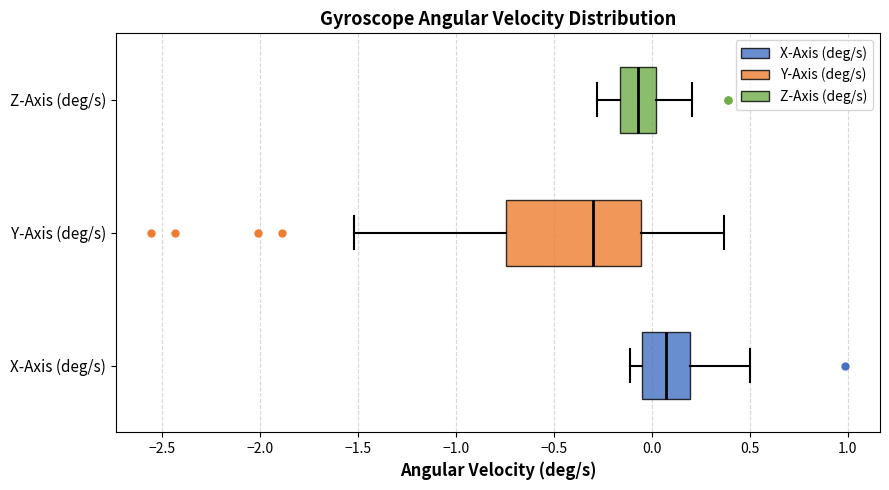

Comparing the boxes themselves (not the whiskers), which one is the widest?

Y-Axis (deg/s)